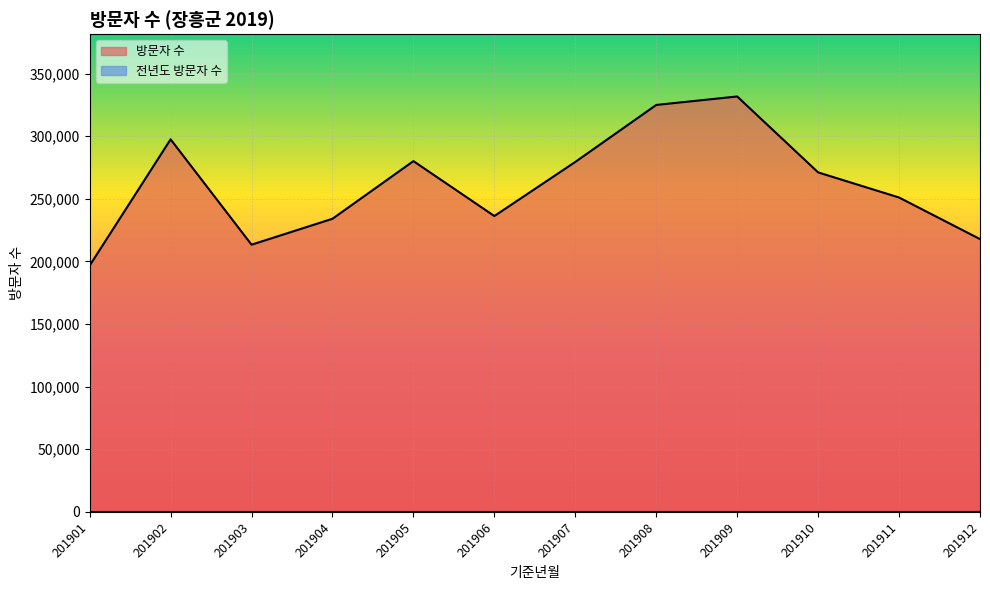

What is the difference between the values at 201903 and 201908?

111561